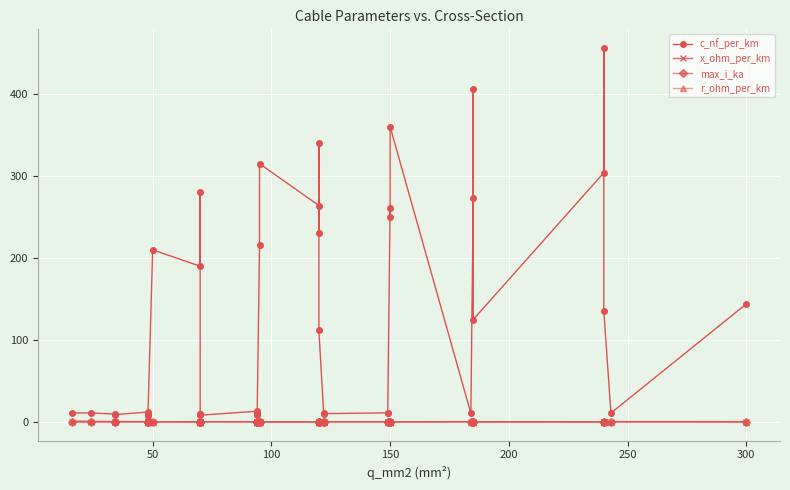

Is the value of r_ohm_per_km at 100 greater than the value of x_ohm_per_km at 17?

Yes